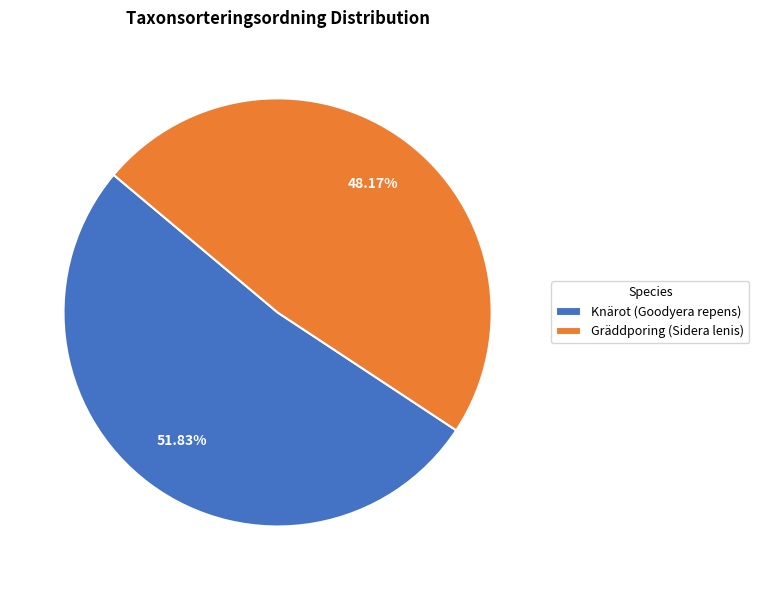

Approximately how many times larger is the value at Knärot (Goodyera repens) compared to Gräddporing (Sidera lenis)?

1.1